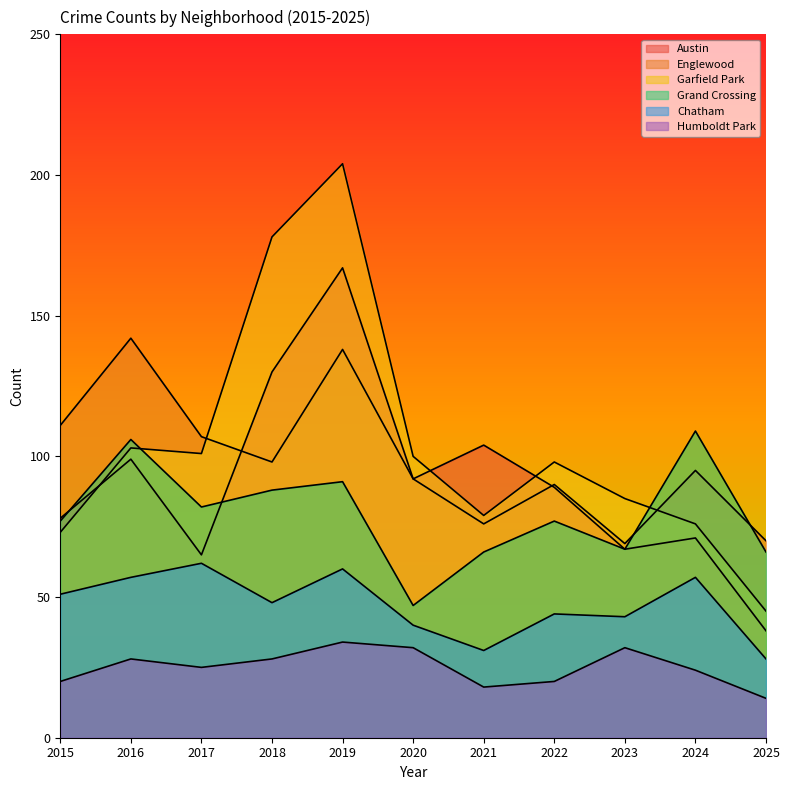

What is the sum of the Austin values at 2019 and 2020?

259